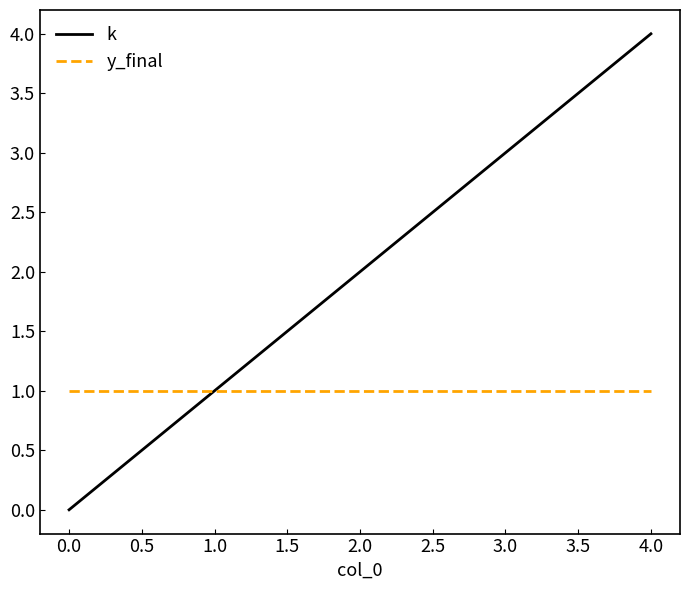

Does the chart display data point markers on the line(s)?

No